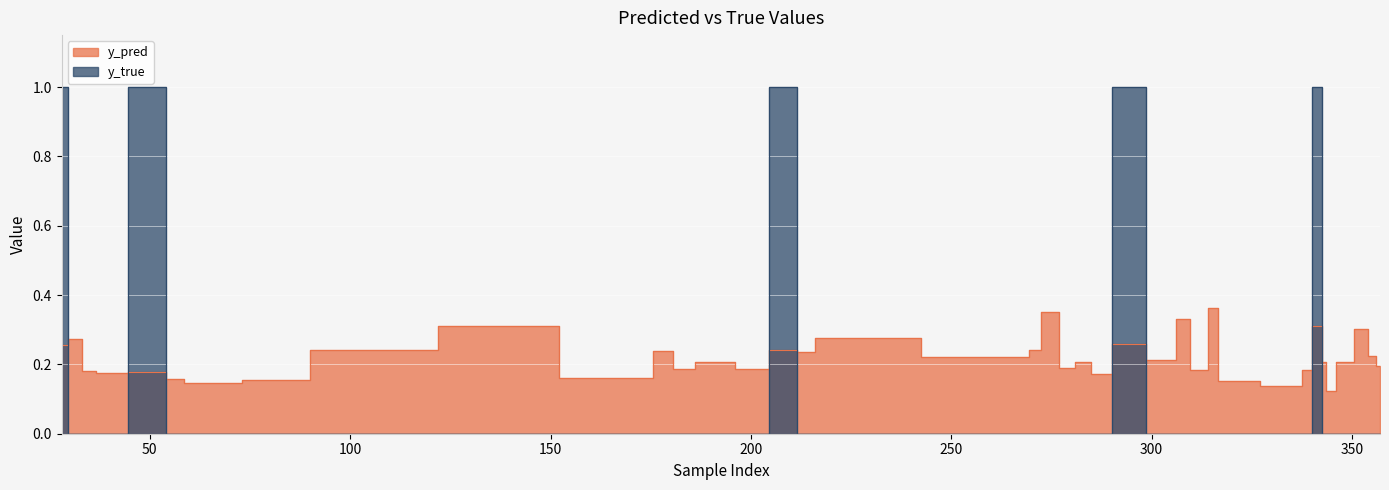

How many series are shown in this chart?

2